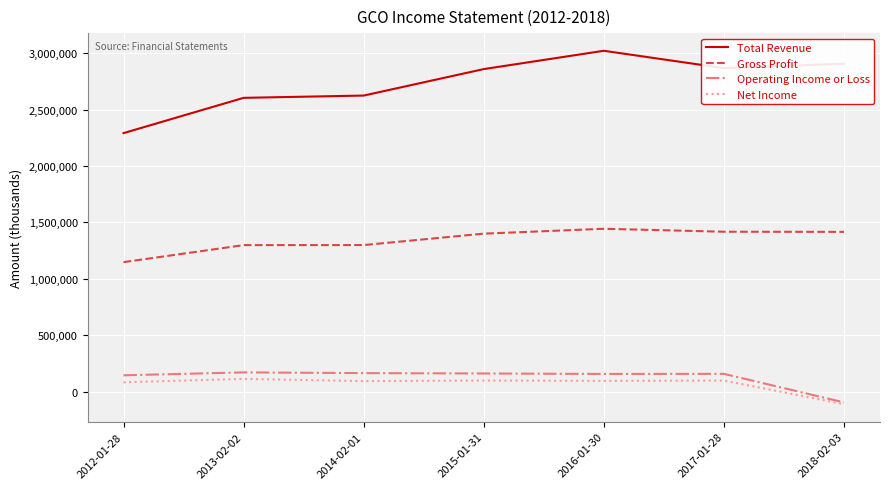

The Total Revenue series shows 4394943 at 2013-02-02. True or false?

False